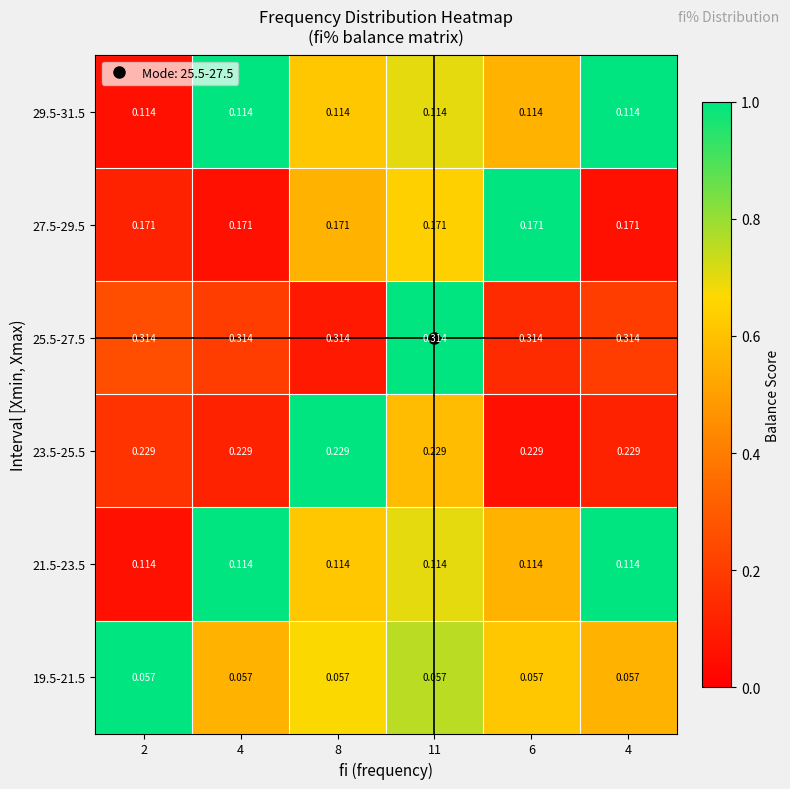

Count the number of categories in the chart.

6